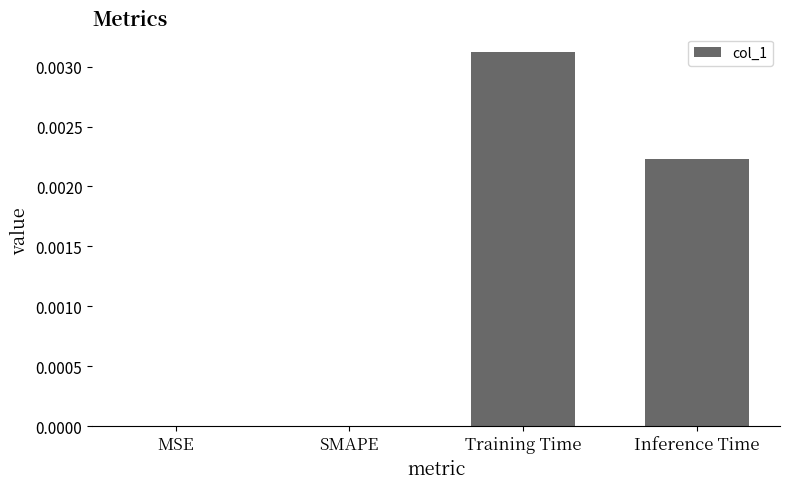

Count the number of data series in this chart.

1